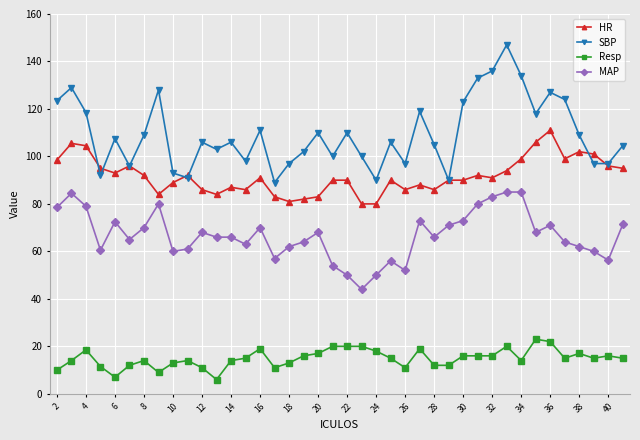

At how many categories does at least one series exceed 131?

4